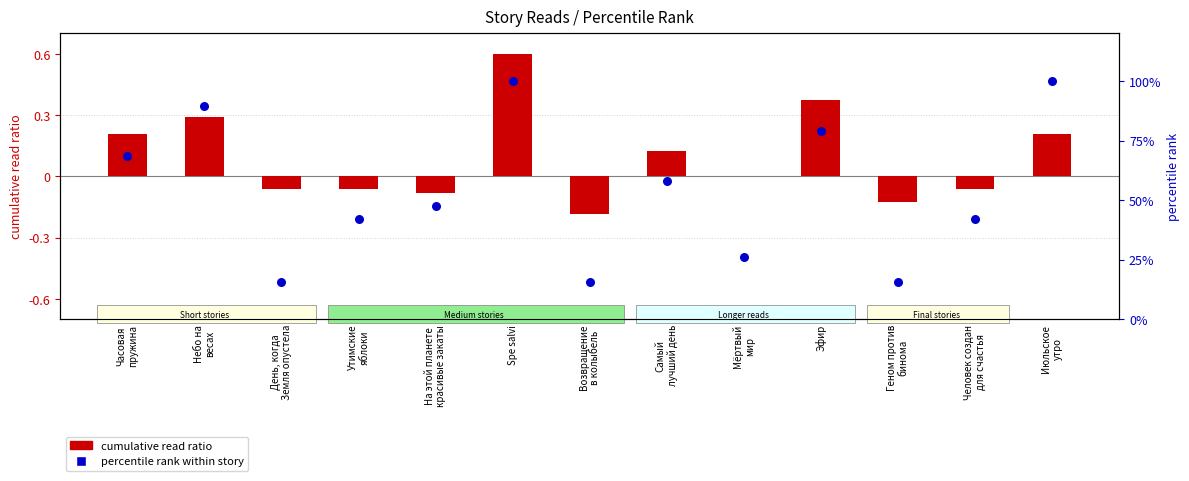

Which series reaches the maximum Y coordinate?

percentile rank within story